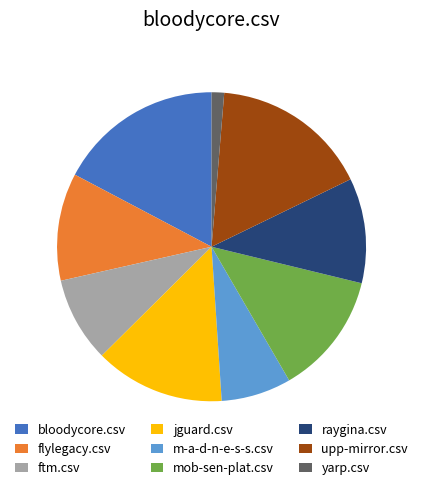

Does any single category account for the majority?

No